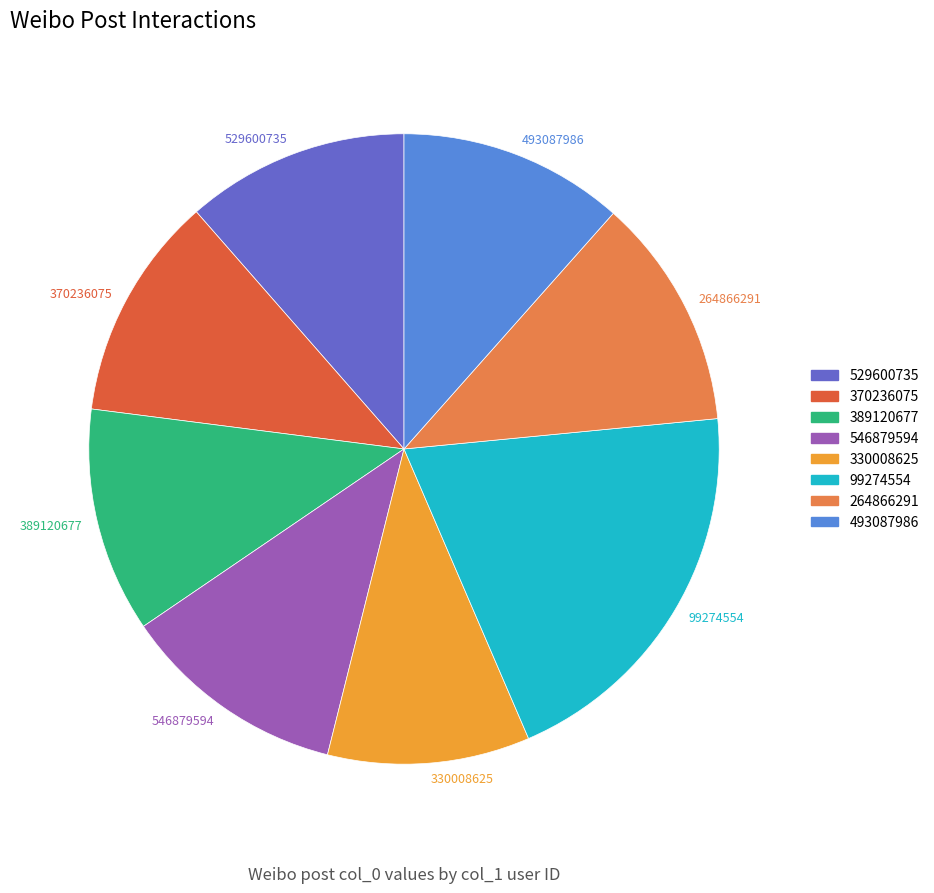

Is the sum of 389120677 and 370236075 greater than half?

No